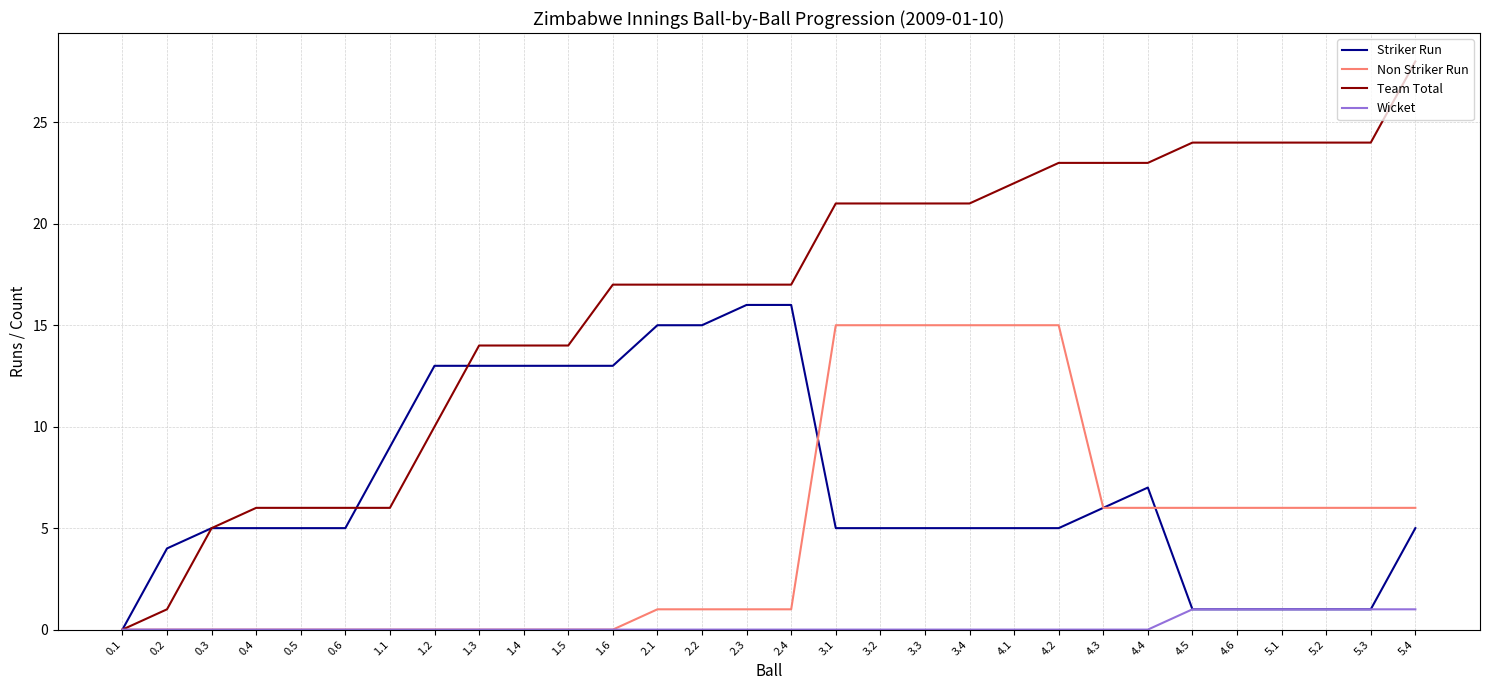

Is it true that Non Striker Run equals 15 at 3.3?

True